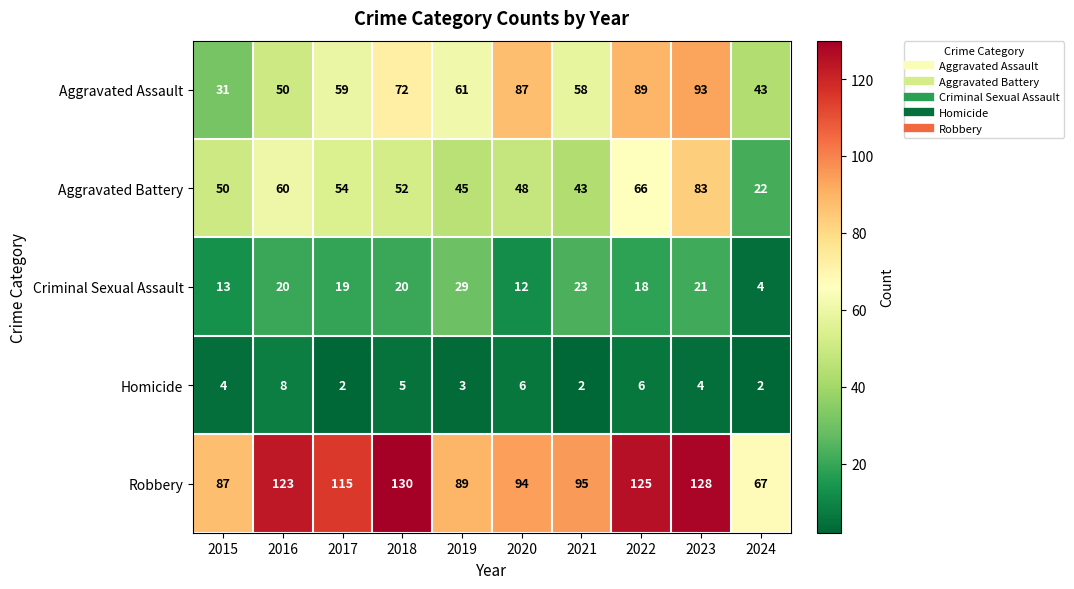

What is the total value across all series at 2015?

185